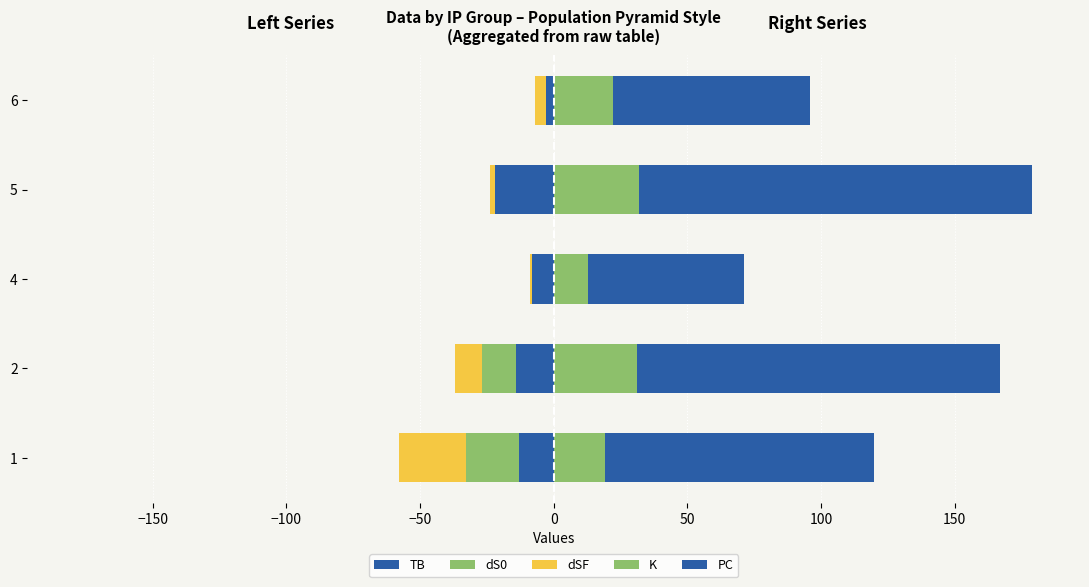

What is the difference between the second highest and second lowest values in the dS0 series?

13